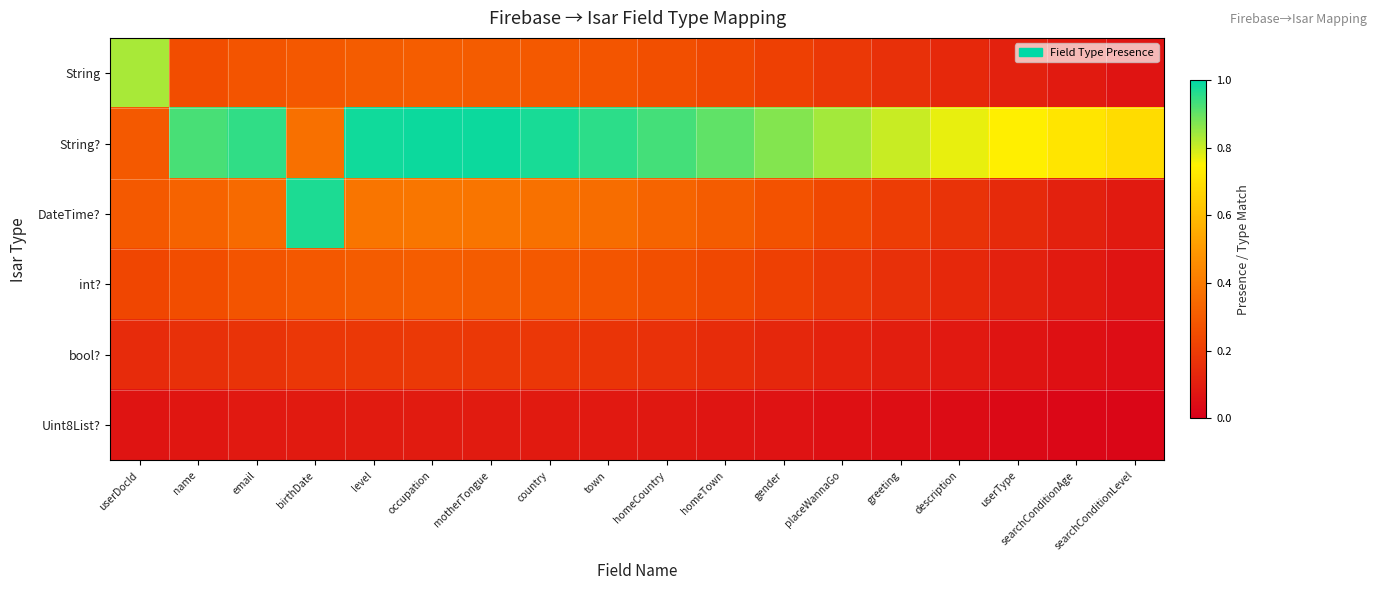

At which category does the chart reach its peak across all series?

occupation